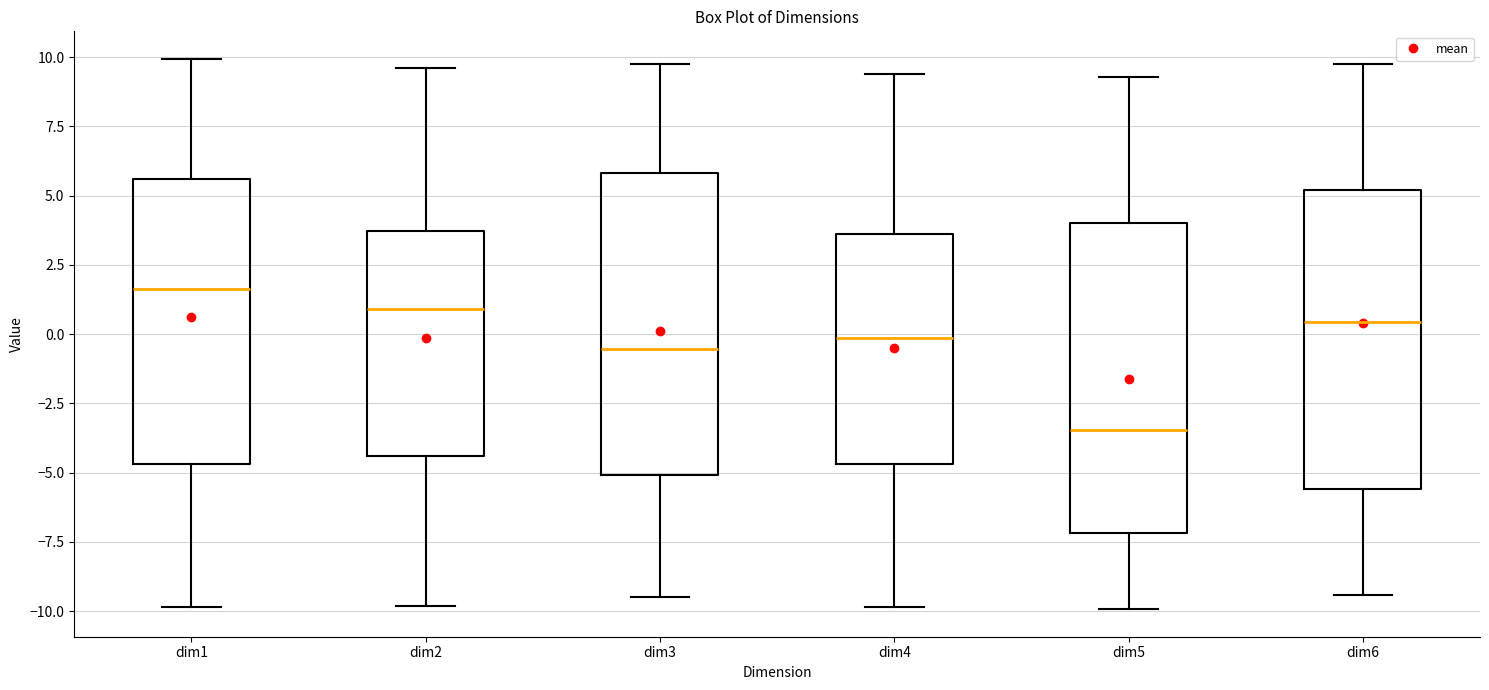

Reading left to right, transcribe this box plot: for each box, give where its median line is, the range the box spans, and where its two whiskers end, as read against the y-axis. The values are not printed on the chart, so give them approximately, as read against the axis.

dim1: median 1.5, box -4.5 to 5.5, whiskers -10.0 to 10.0
dim2: median 1.0, box -4.5 to 3.5, whiskers -10.0 to 9.5
dim3: median -0.5, box -5.0 to 6.0, whiskers -9.5 to 9.5
dim4: median 0.0, box -4.5 to 3.5, whiskers -10.0 to 9.5
dim5: median -3.5, box -7.0 to 4.0, whiskers -10.0 to 9.5
dim6: median 0.5, box -5.5 to 5.0, whiskers -9.5 to 10.0